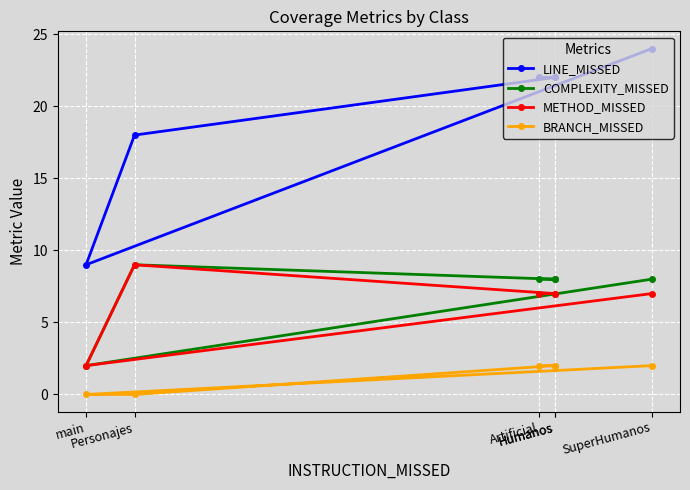

What are all the series names shown in the legend?

LINE_MISSED, COMPLEXITY_MISSED, METHOD_MISSED, BRANCH_MISSED